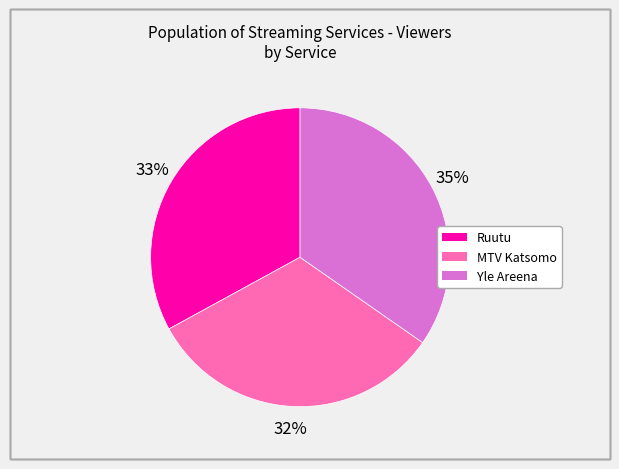

To the nearest percent, what is the average slice percentage?

33%